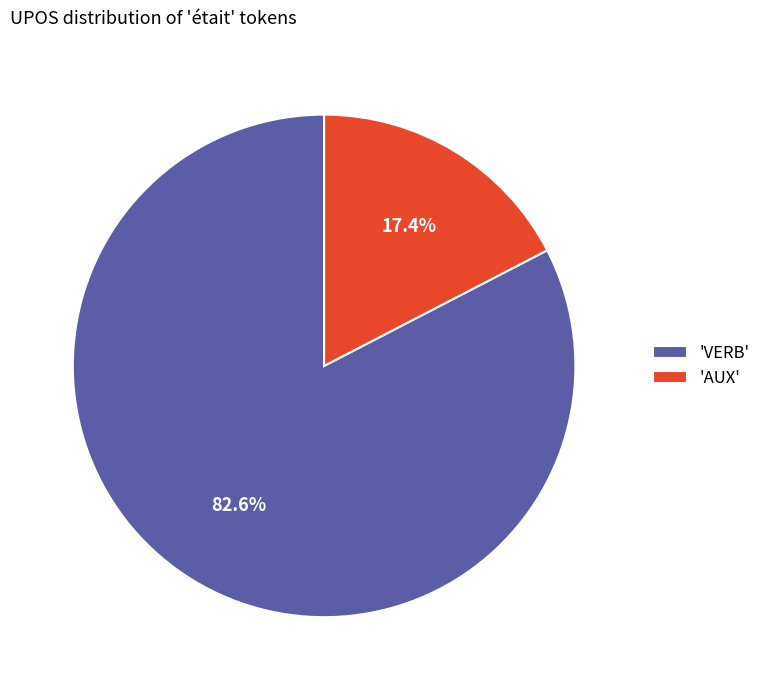

What percentage do 'VERB' and 'AUX' together represent?

100.0%